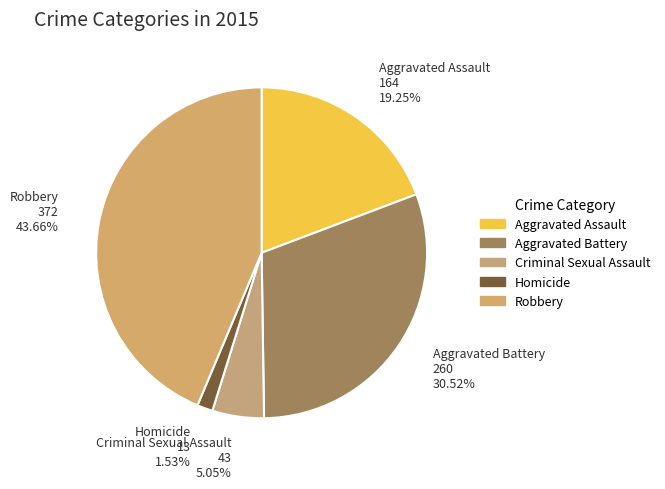

To the nearest percent, what is the average slice percentage?

20%